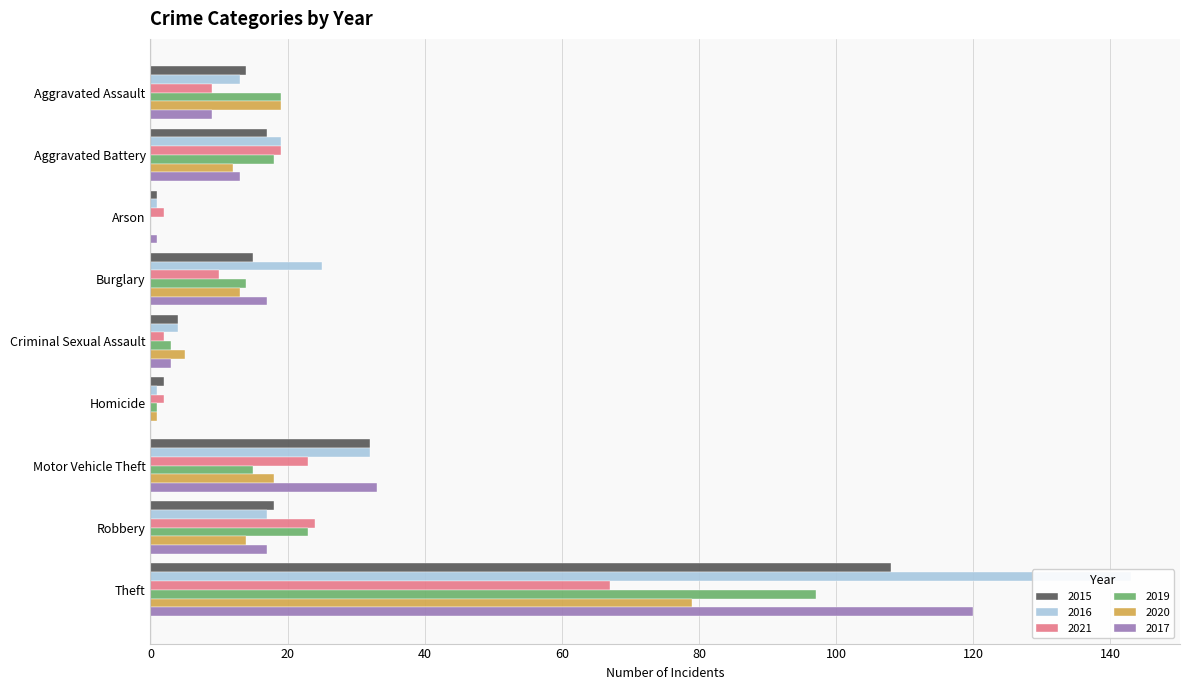

What are all the series names shown in the legend?

2015, 2016, 2021, 2019, 2020, 2017